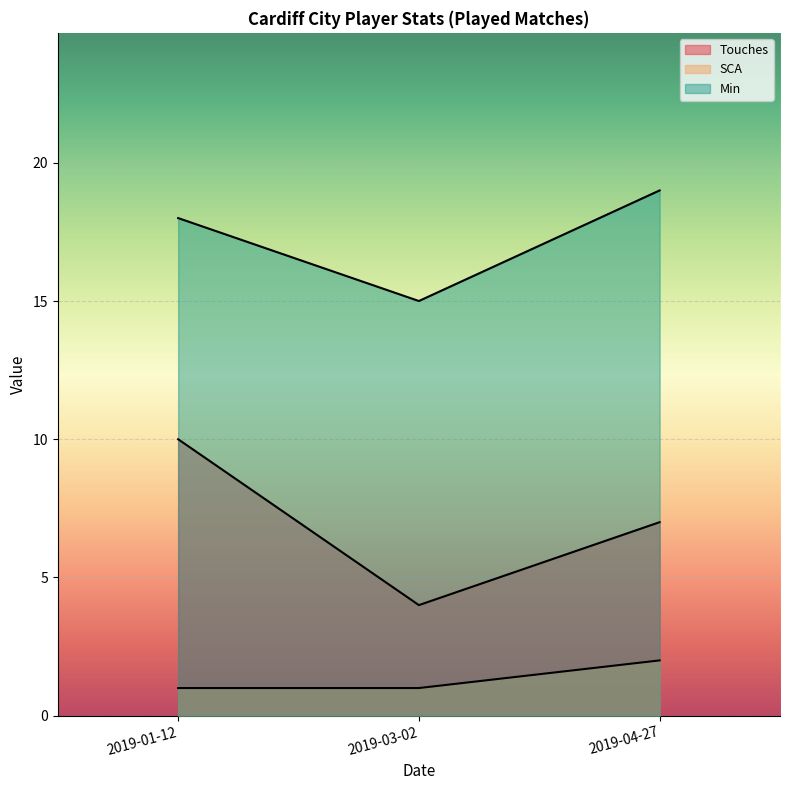

Is it true that Touches equals 4 at 2019-03-02?

True